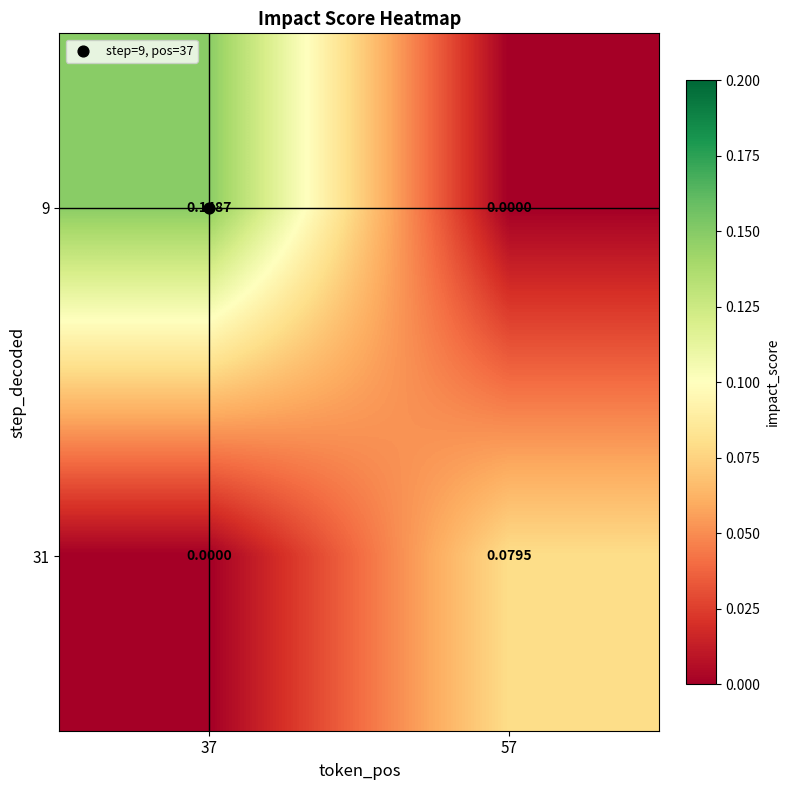

Between 37 and 57, which series saw the biggest shift?

9